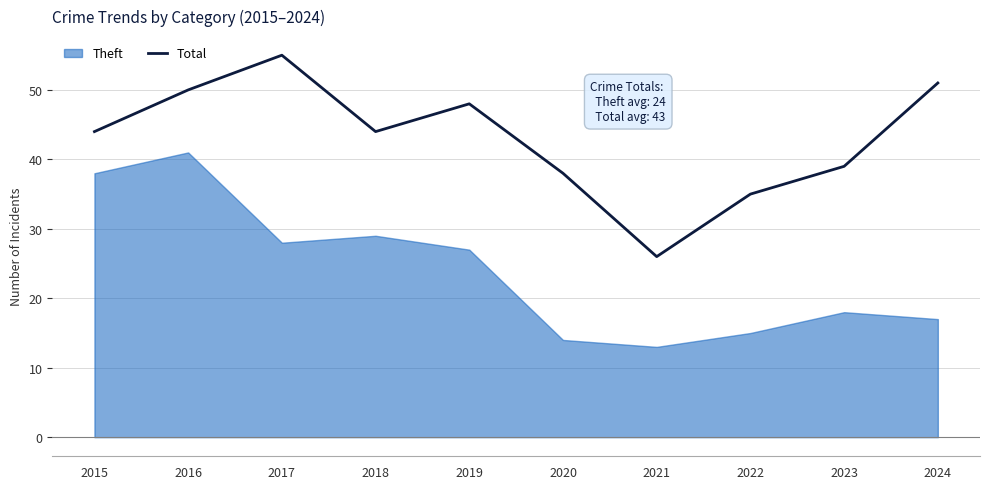

Approximately how many times larger is the value at 2024 compared to 2018?

1.2